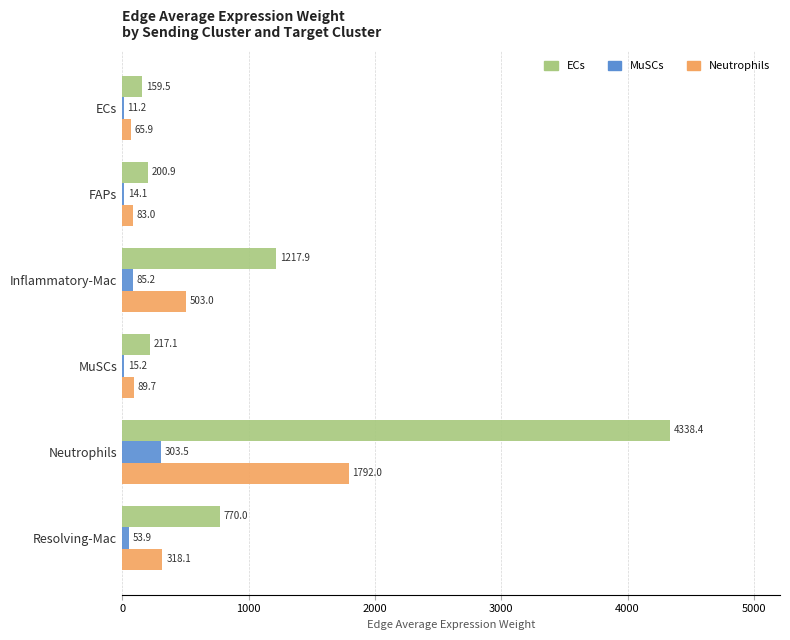

At which category does the chart reach its peak across all series?

Neutrophils